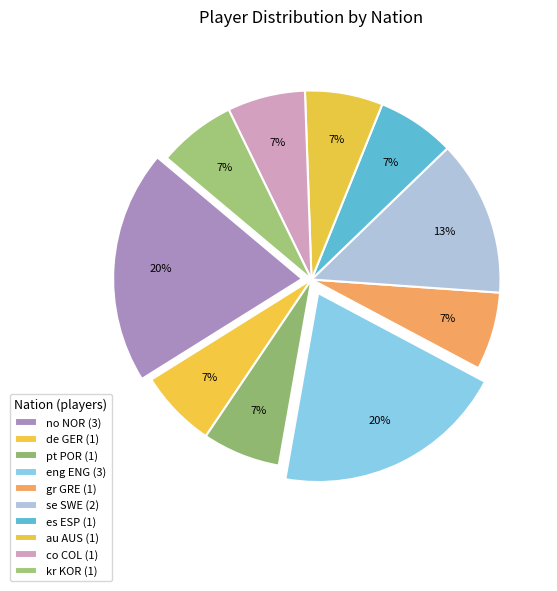

How many segments does this pie chart have?

10